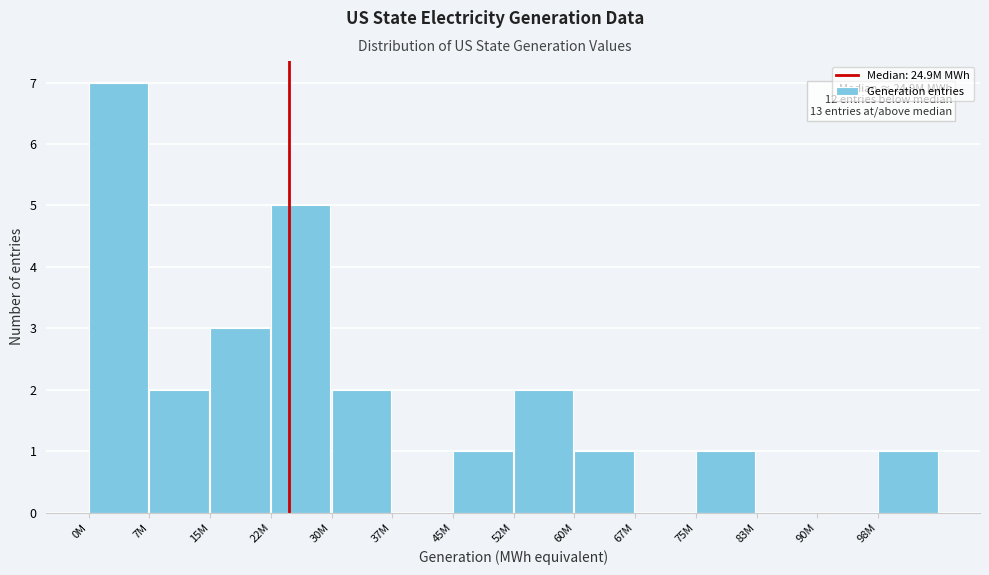

Reading left to right, transcribe all the data shown in this chart.

0M=7	7M=2	15M=3	22M=5	30M=2	37M=0	45M=1	52M=2	60M=1	67M=0	75M=1	83M=0	90M=0	98M=1